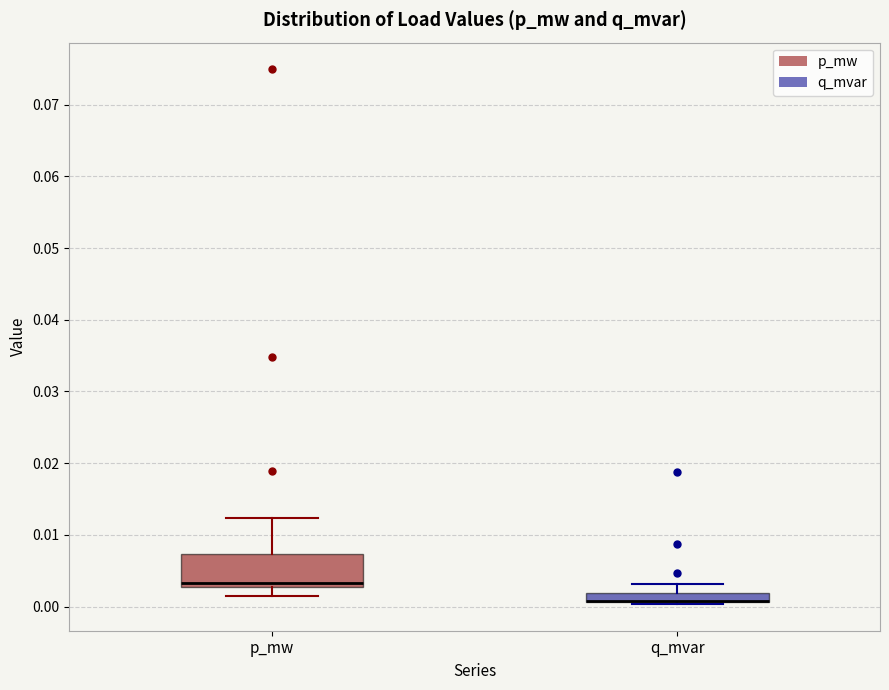

Where is the lower edge of the box for q_mvar on the y-axis? The values are not printed on the chart, so give them approximately, as read against the axis.

0.001